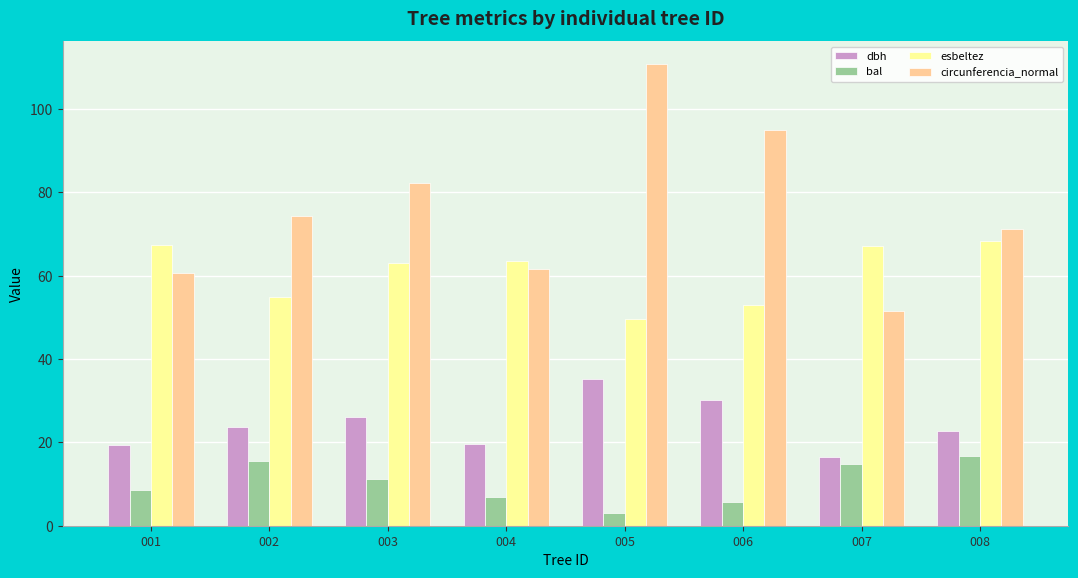

How many bars are there in each group?

4